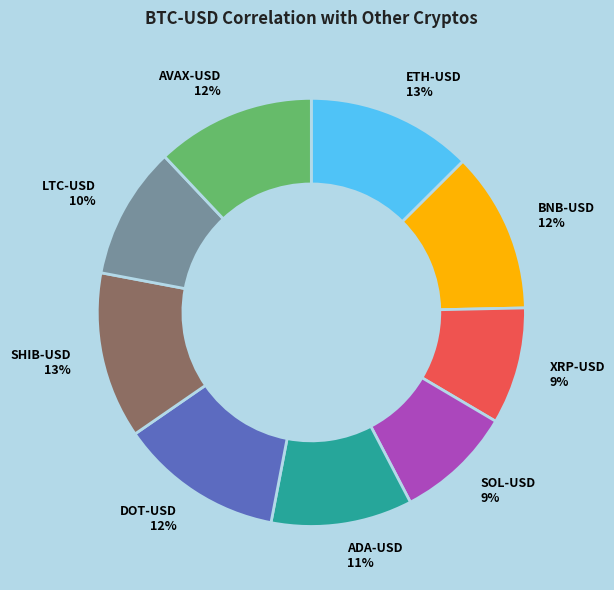

Does LTC-USD represent more than half of the total?

No